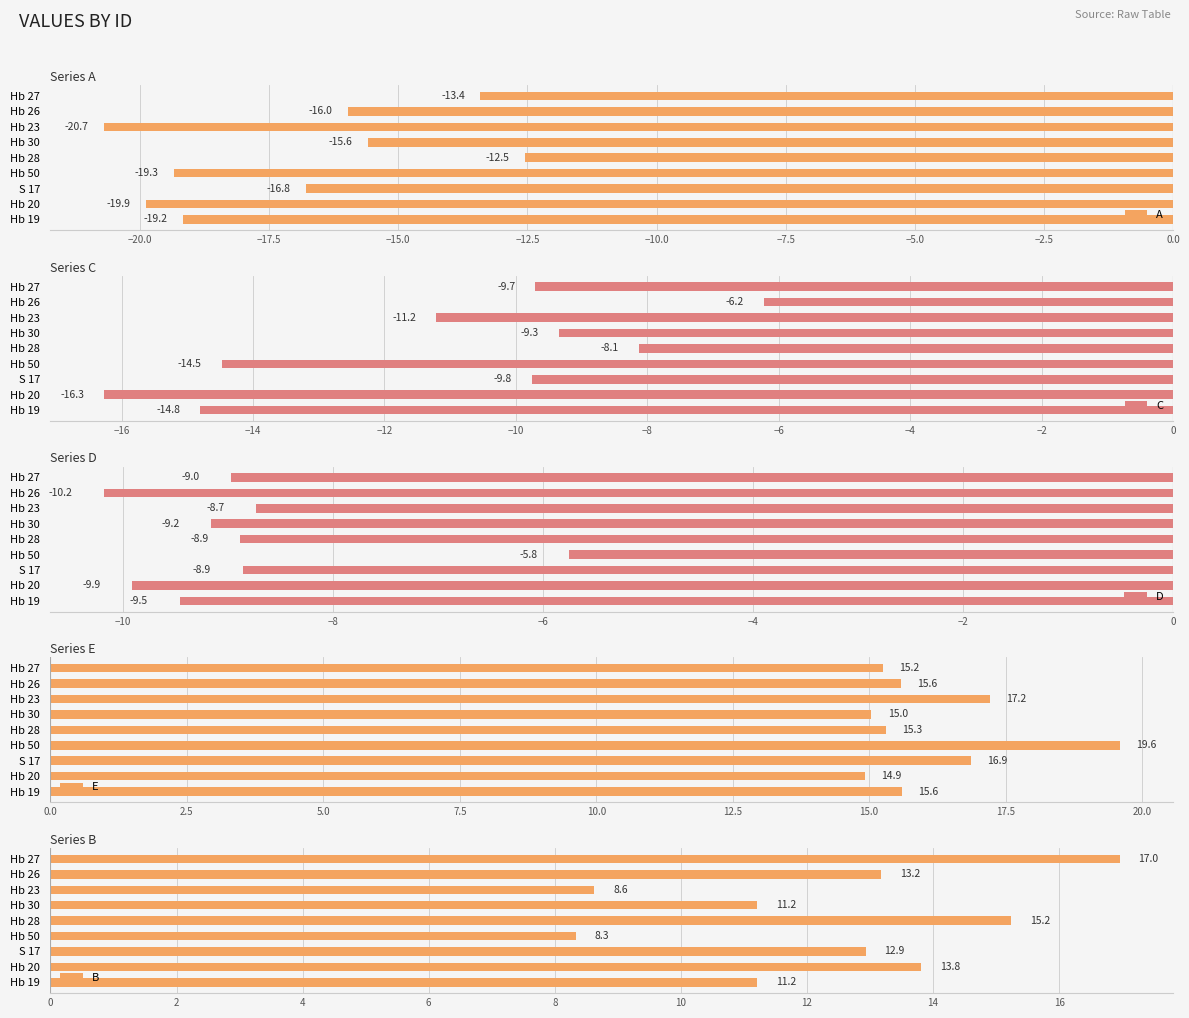

What is the approximate value of D at Hb 28?

-8.9